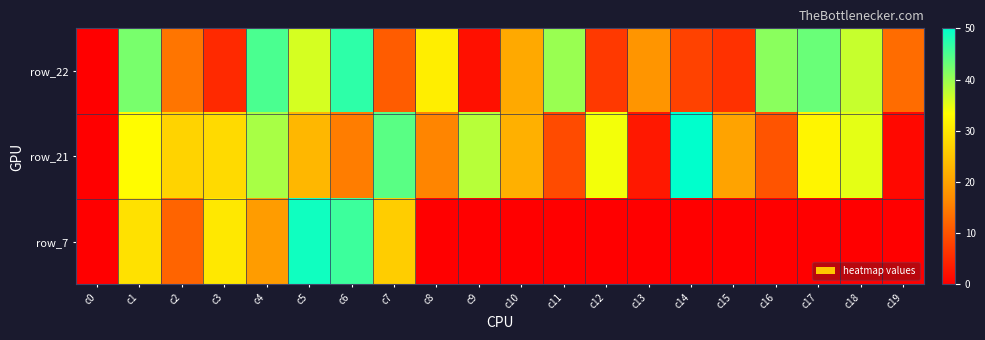

What is the spread (max minus min) of values at c3?

25